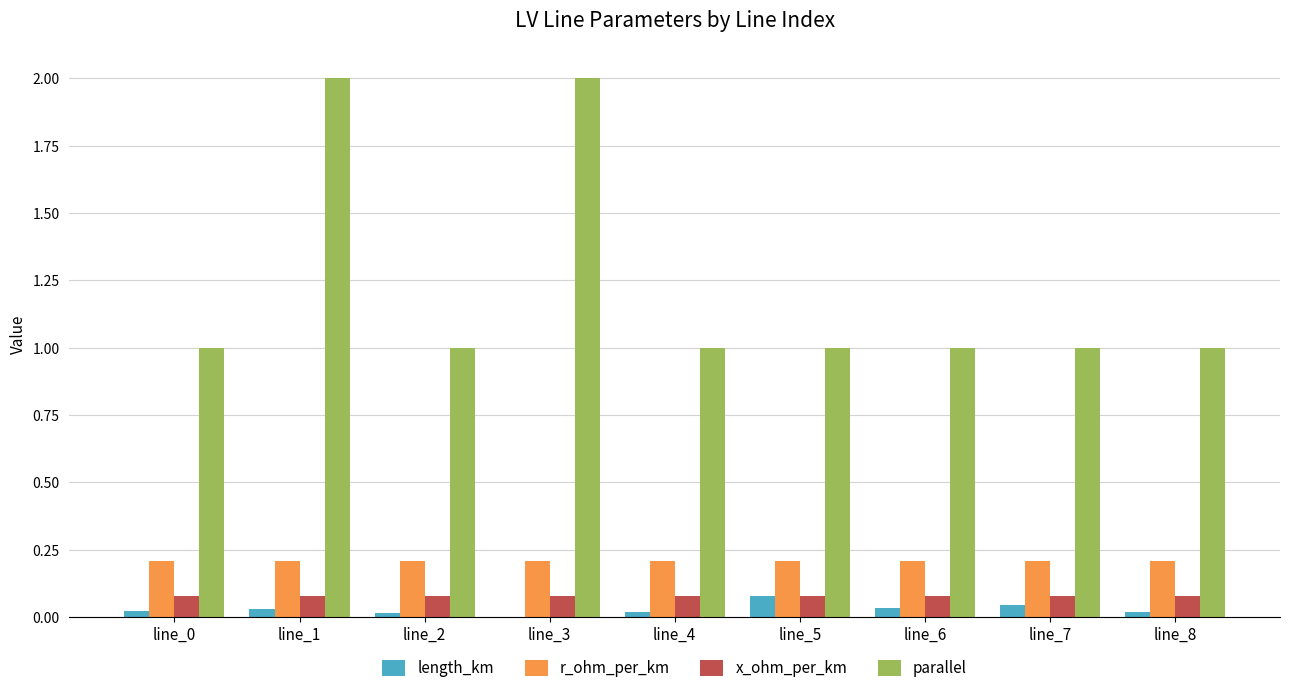

What is the maximum value shown in the chart?

2.0